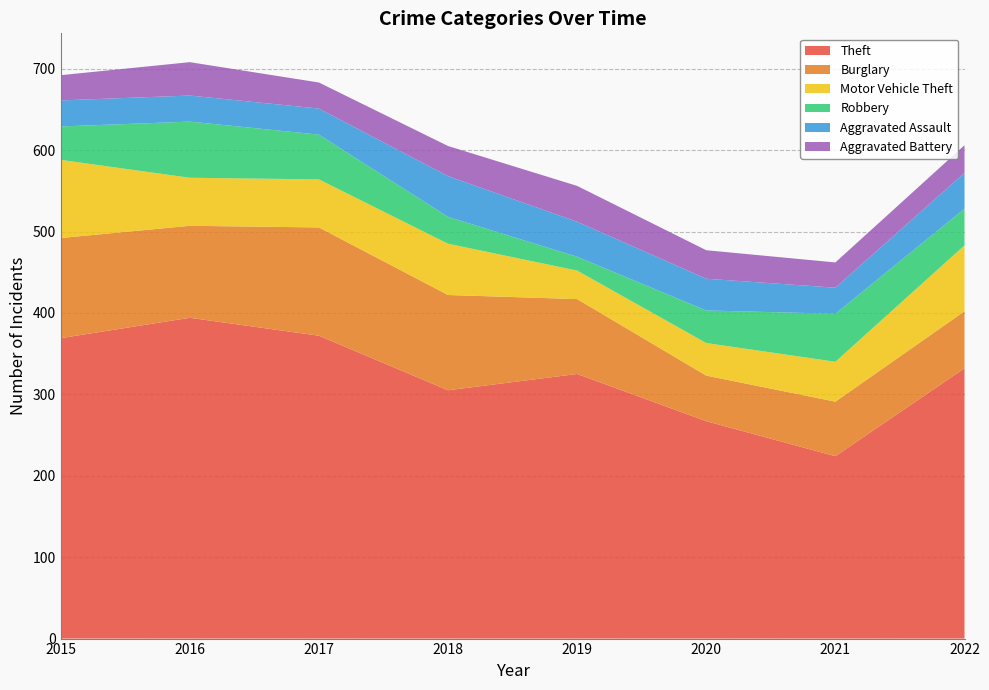

Reading right to left, what are all the values shown in this chart?

Theft: 332	224	267	325	305	372	394	369
Burglary: 70	67	56	92	117	133	113	123
Motor Vehicle Theft: 81	49	40	35	63	59	59	96
Robbery: 45	59	40	17	33	55	69	41
Aggravated Assault: 44	32	39	43	50	32	32	32
Aggravated Battery: 34	31	35	44	37	32	41	31